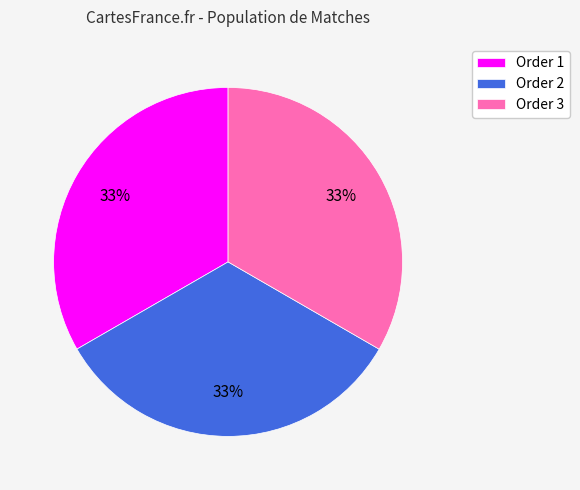

Do Order 2 and Order 3 together represent more than half of the pie?

Yes